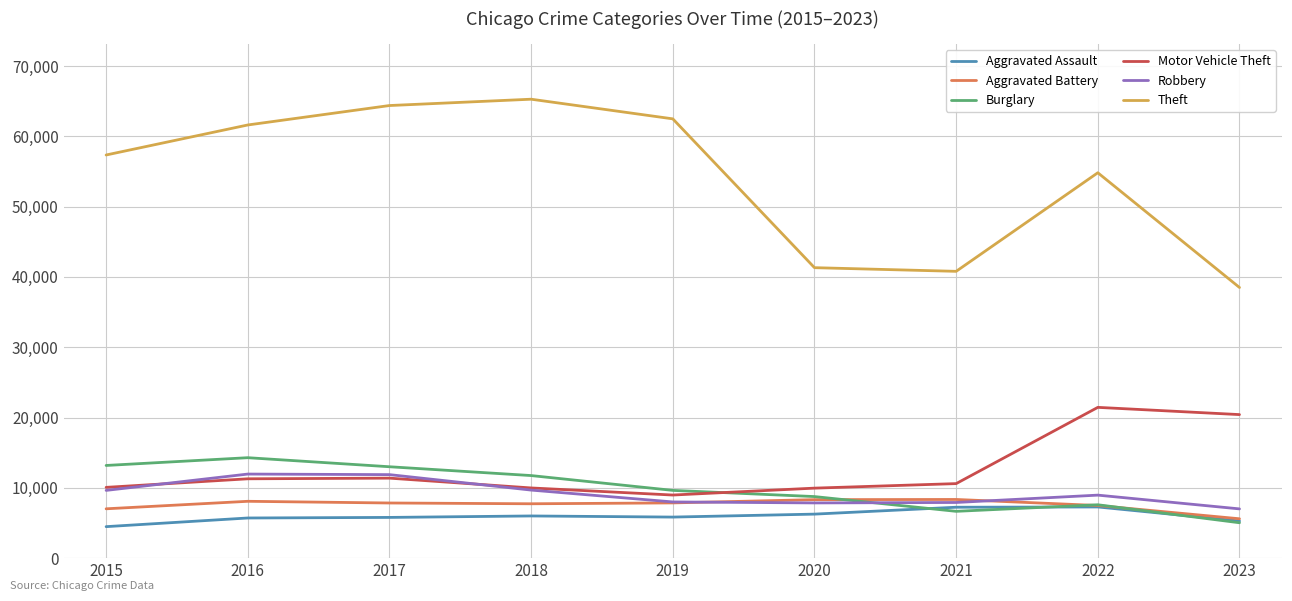

Between 2017 and 2018, which series saw the biggest shift?

Robbery